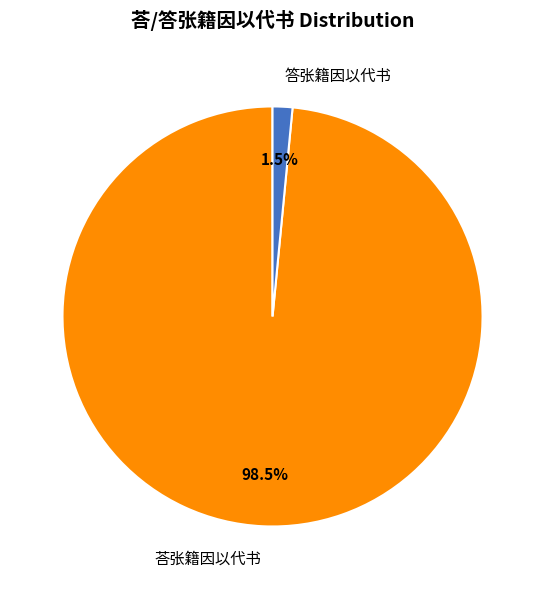

Count the number of slices in the pie.

2